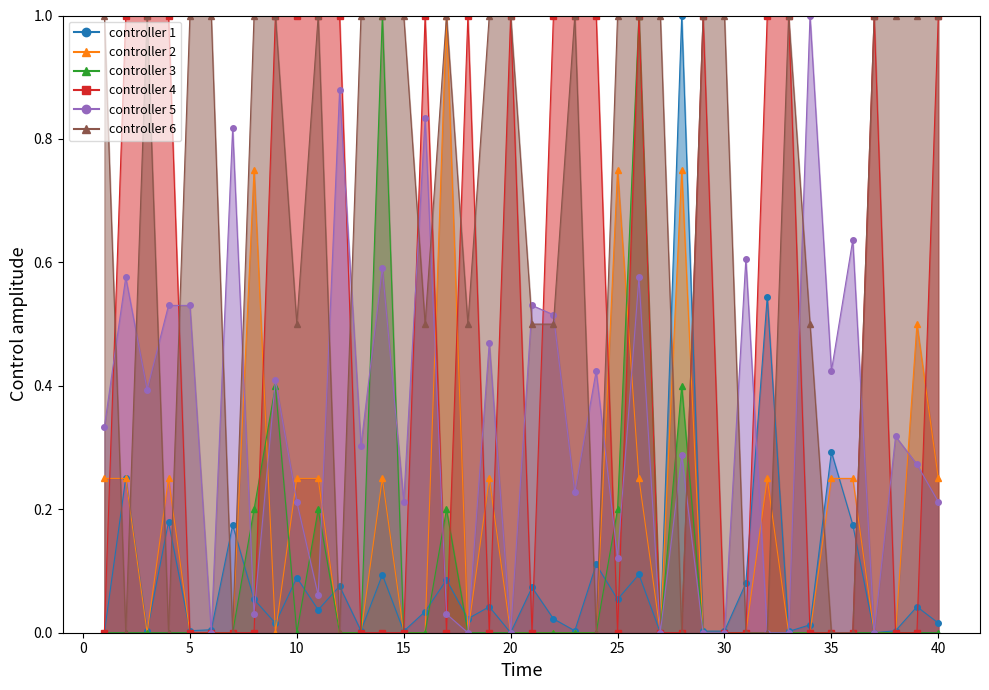

Which has a higher value, 1 or 13?

13